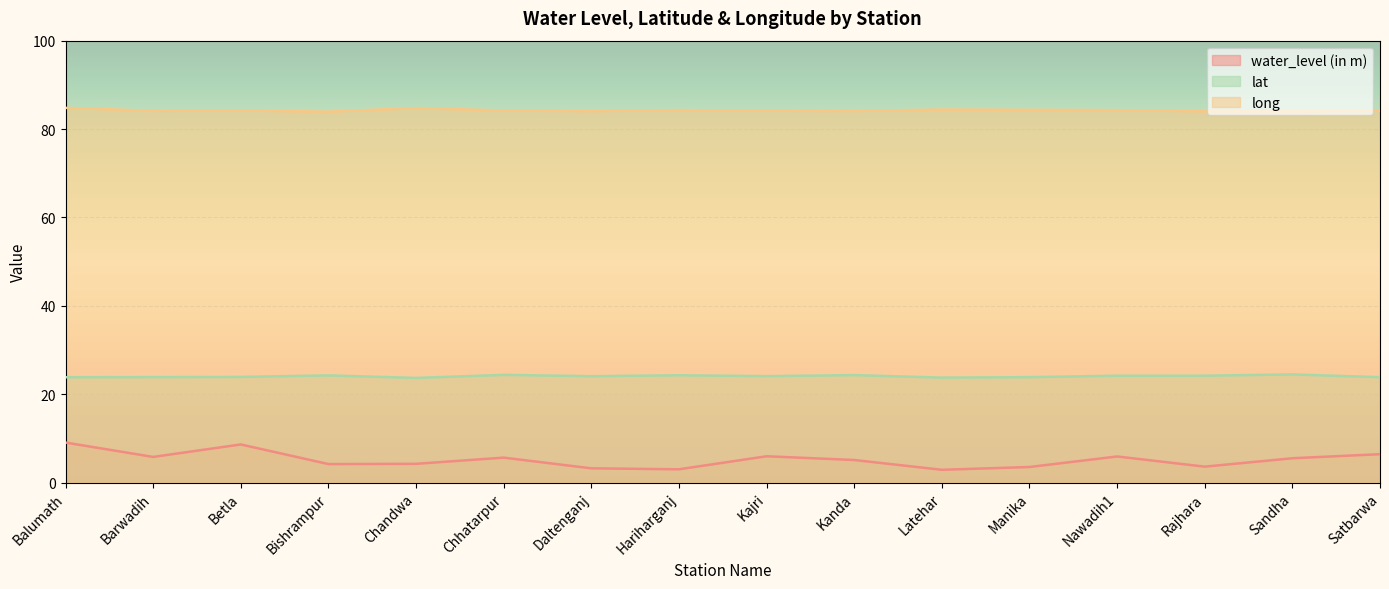

Is it true that long equals 27.9 at Kajri?

False